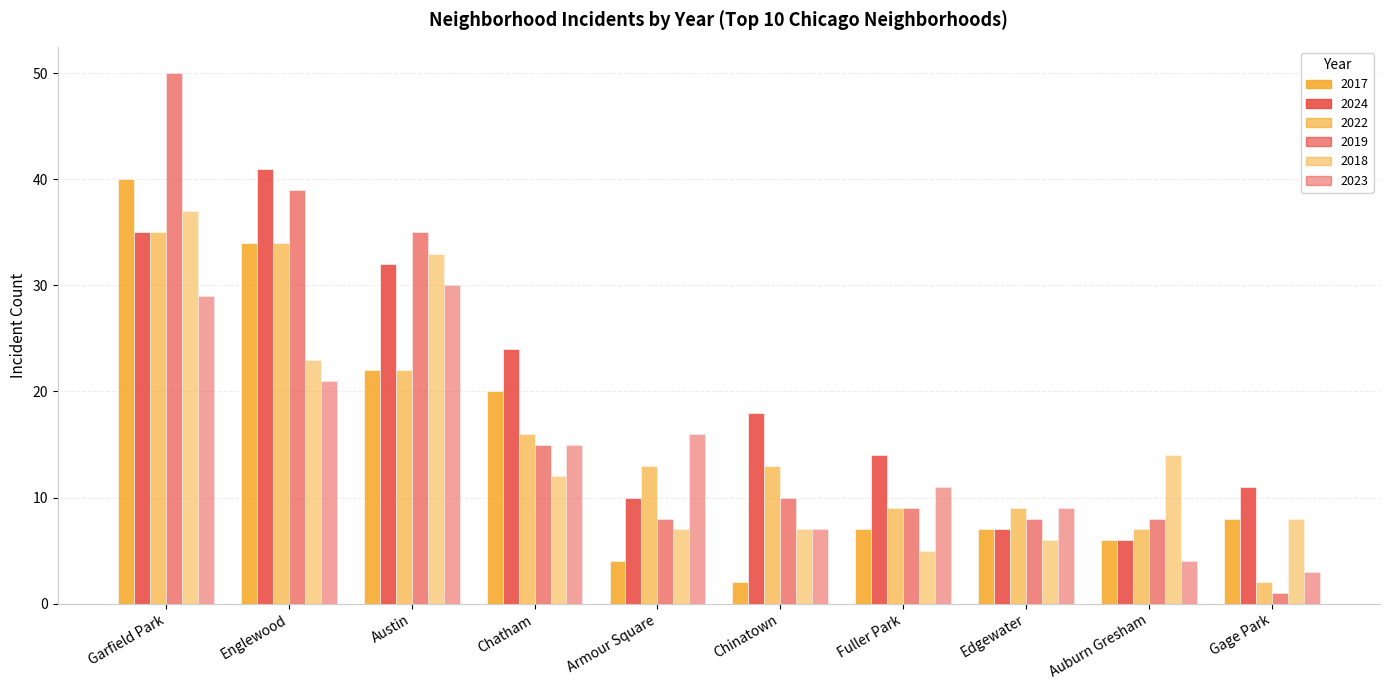

What is the maximum value shown in the chart?

50